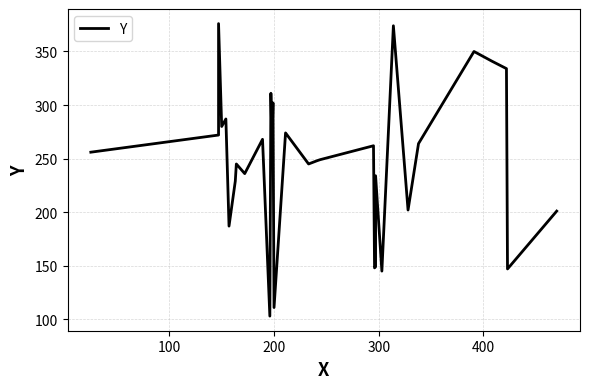

What is the value of the 8th point from the left?

245